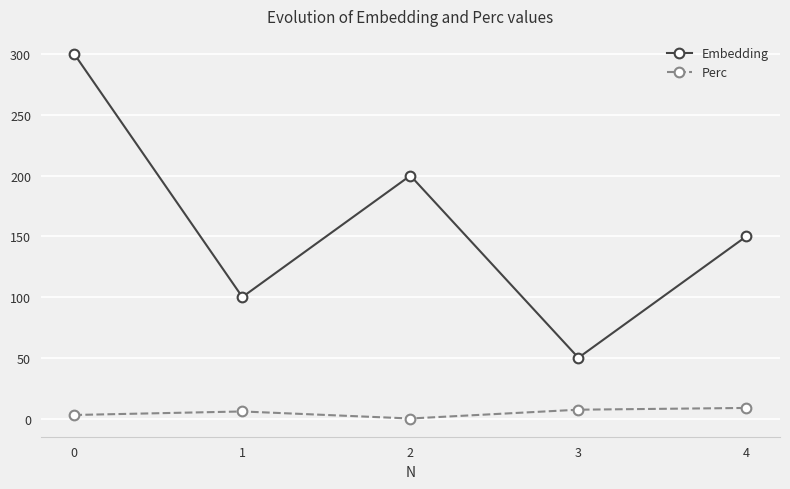

Rank the series by their average value, from lowest to highest.

Perc, Embedding